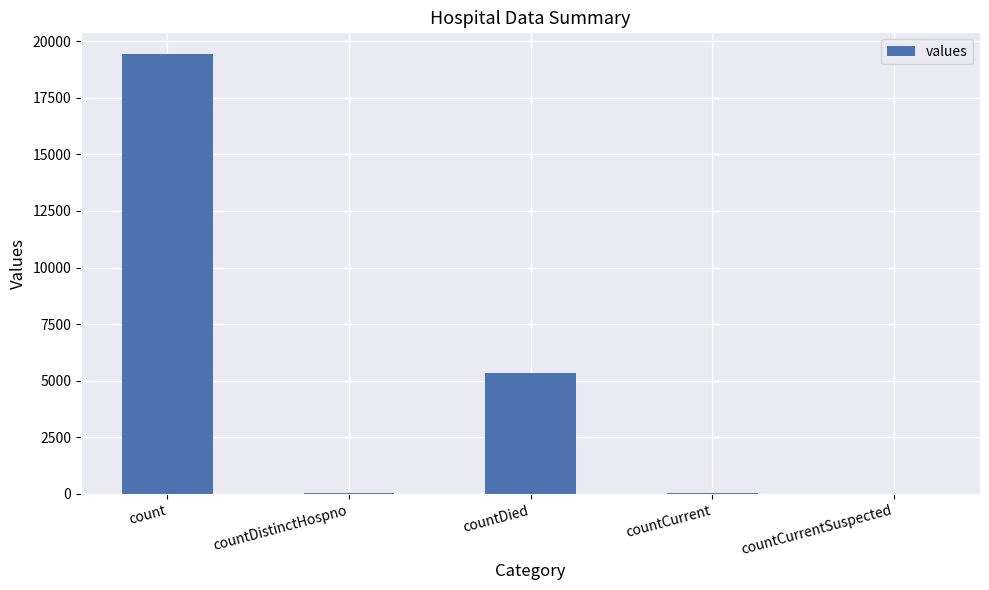

The chart shows a value of 0 at countCurrentSuspected. True or false?

True